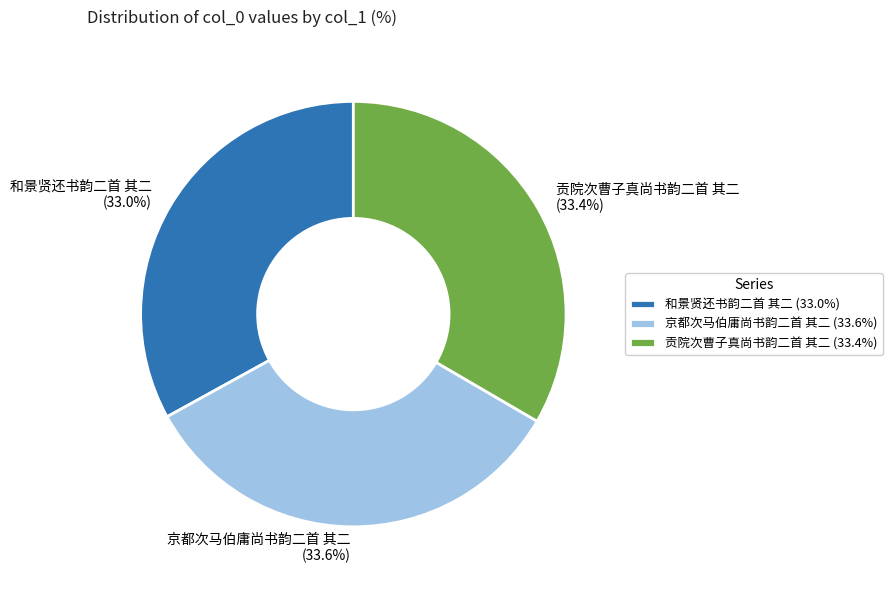

Does 和景贤还书韵二首 其二 represent more than half of the total?

No